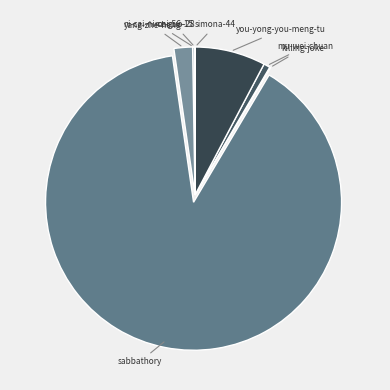

Rank the categories by value from highest to lowest.

sabbathory, you-yong-you-meng-tu, yang-zhe-heng, mu-wei-chuan, ni-cai-ni-cai-56-15, killing-joke, mr-guo-28, simona-44